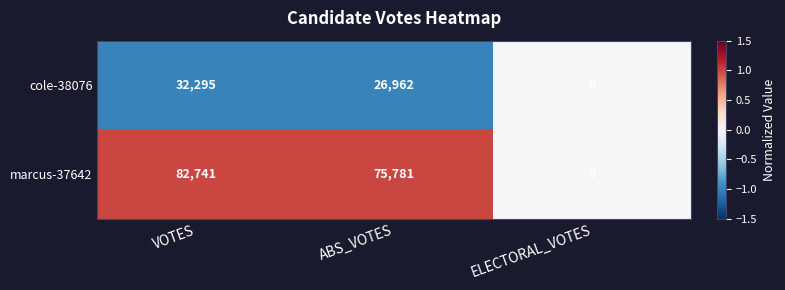

Which series has the largest range (max minus min)?

marcus-37642